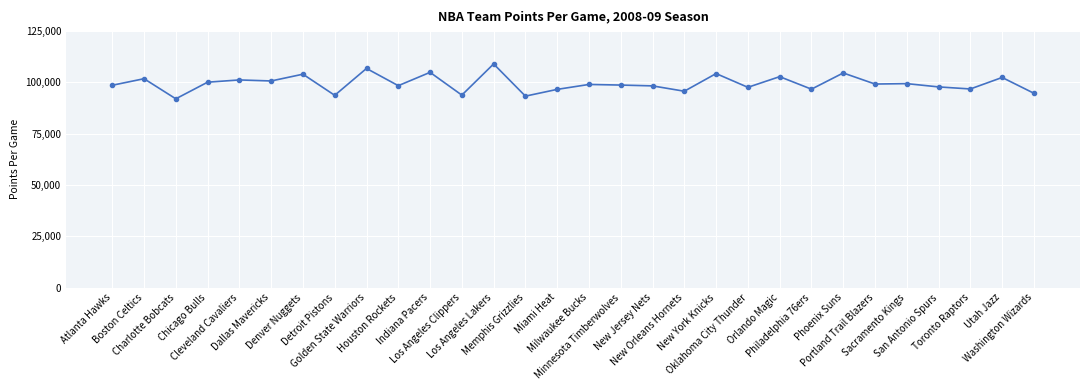

What is the smallest value displayed?

92000